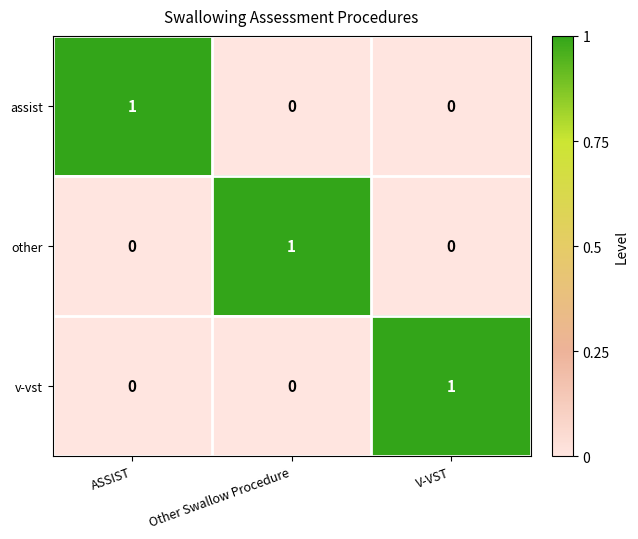

True or false: v-vst has a value of 0 at ASSIST.

True